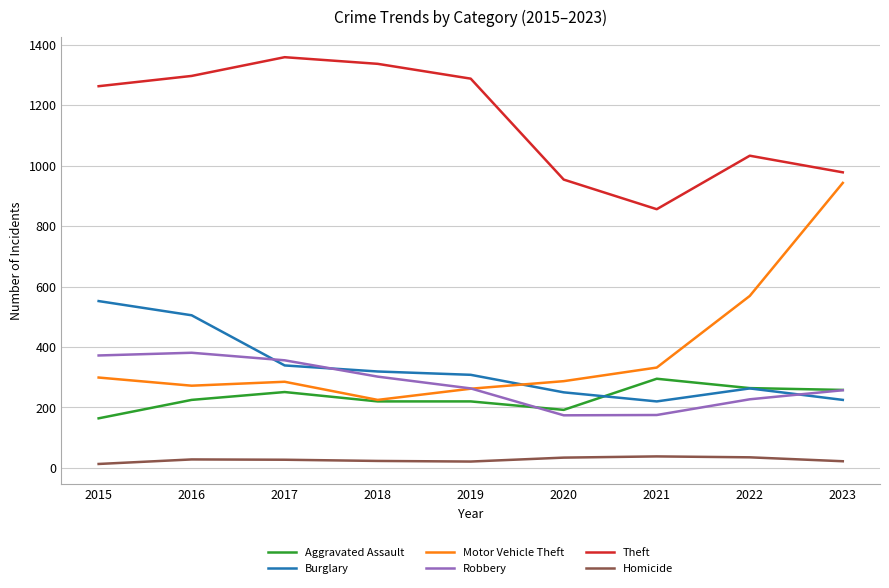

Which series has the largest total across all categories?

Theft